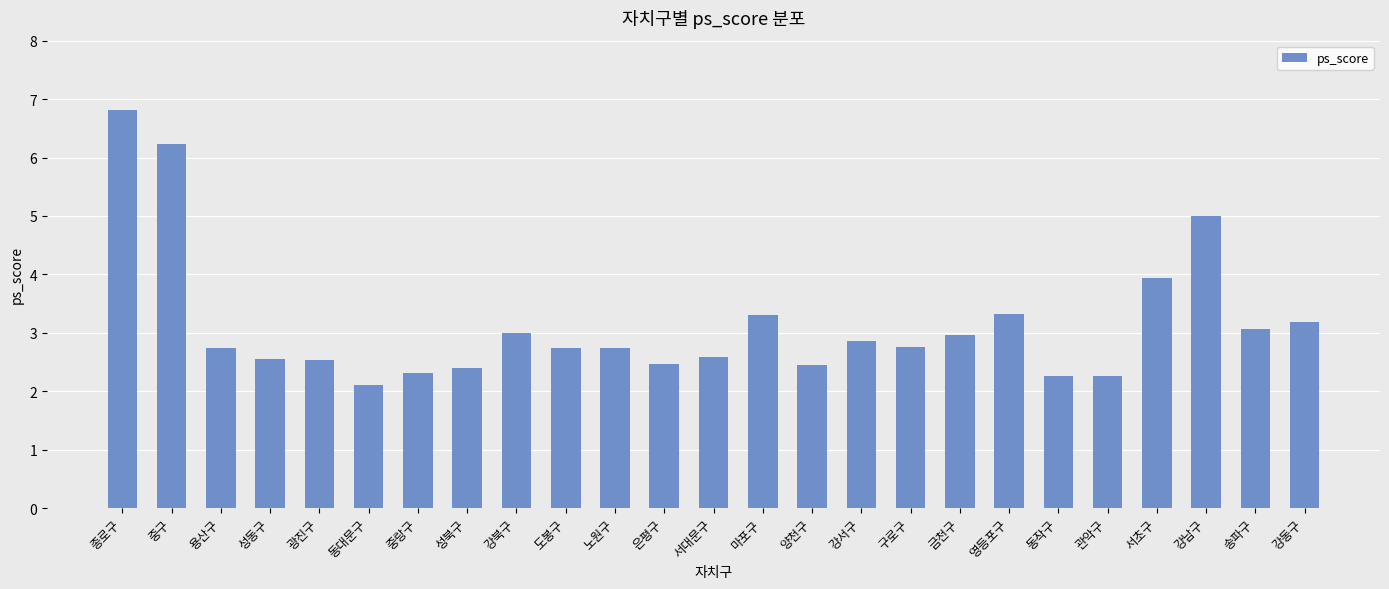

What value does the data have at 종로구?

6.8